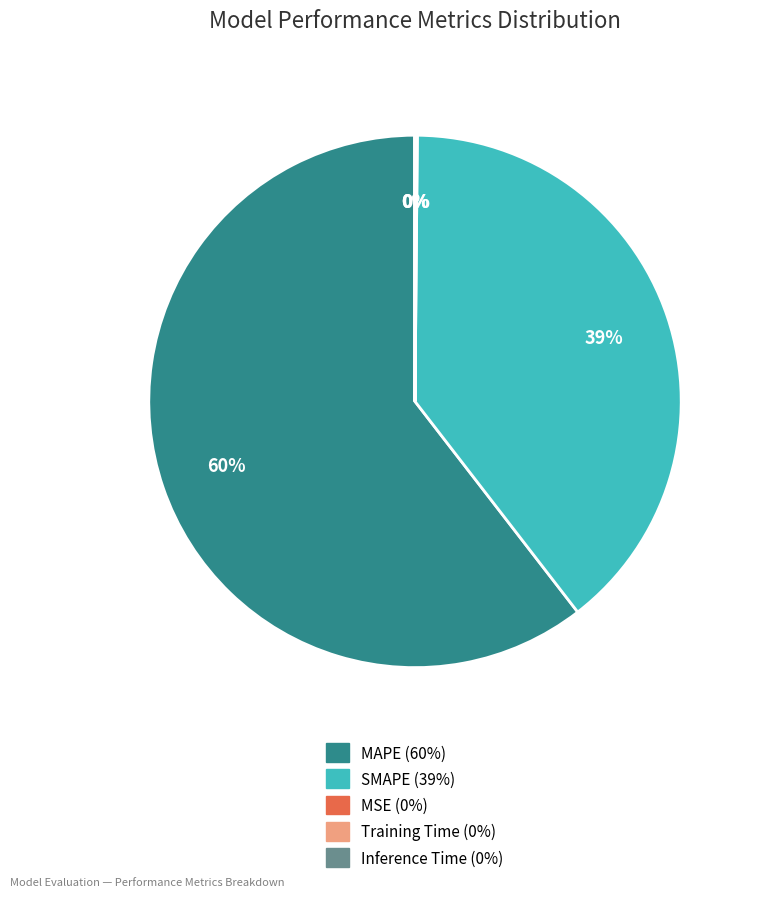

Is there any slice that represents more than half of the pie?

Yes